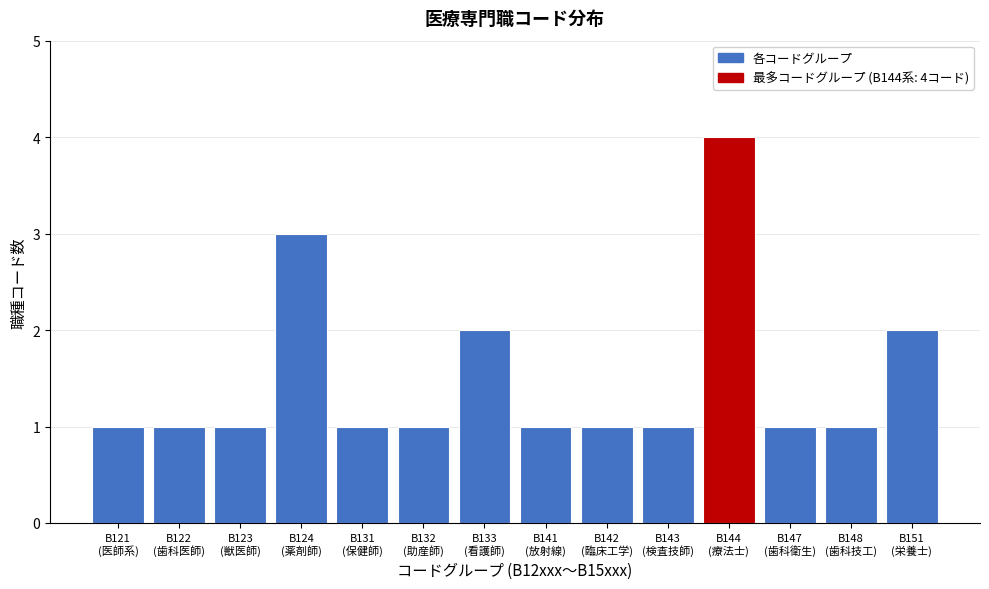

Reading right to left, transcribe all the data shown in this chart.

2	1	1	4	1	1	1	2	1	1	3	1	1	1